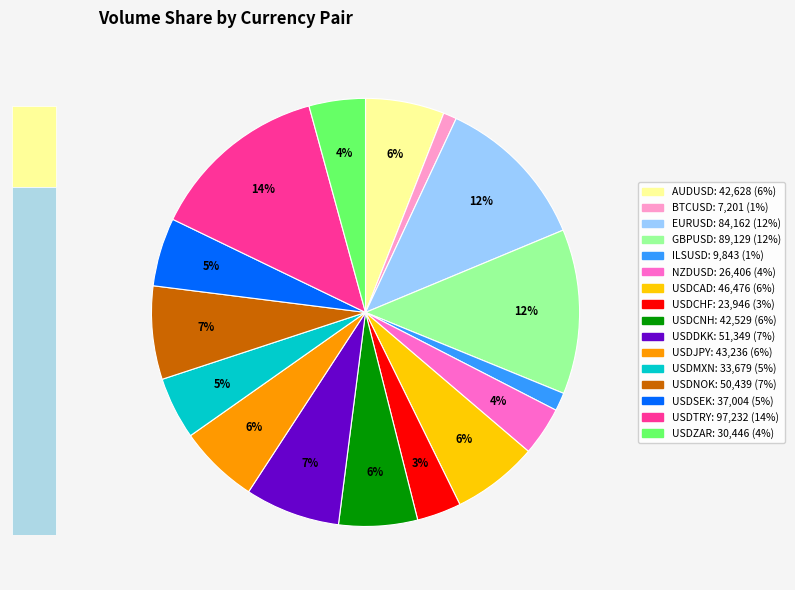

How many slices are in this pie chart?

16